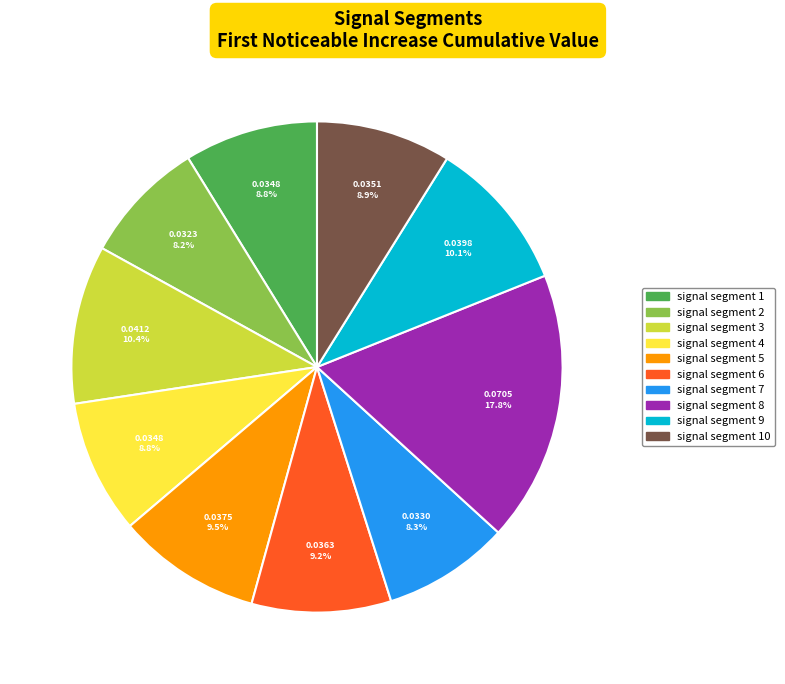

Is it true that signal segment 7 is 16% of the pie?

False